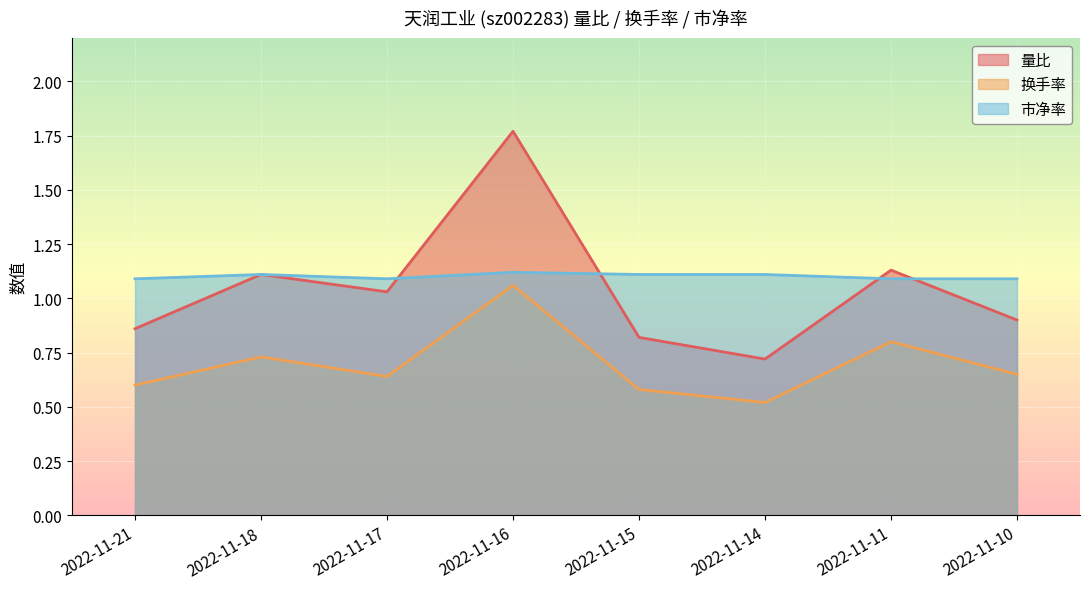

What is the difference between the second highest and minimum values in the 换手率 series?

0.3